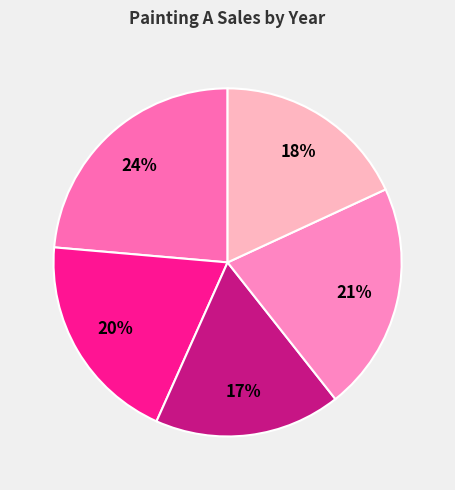

Count the number of slices in the pie.

5